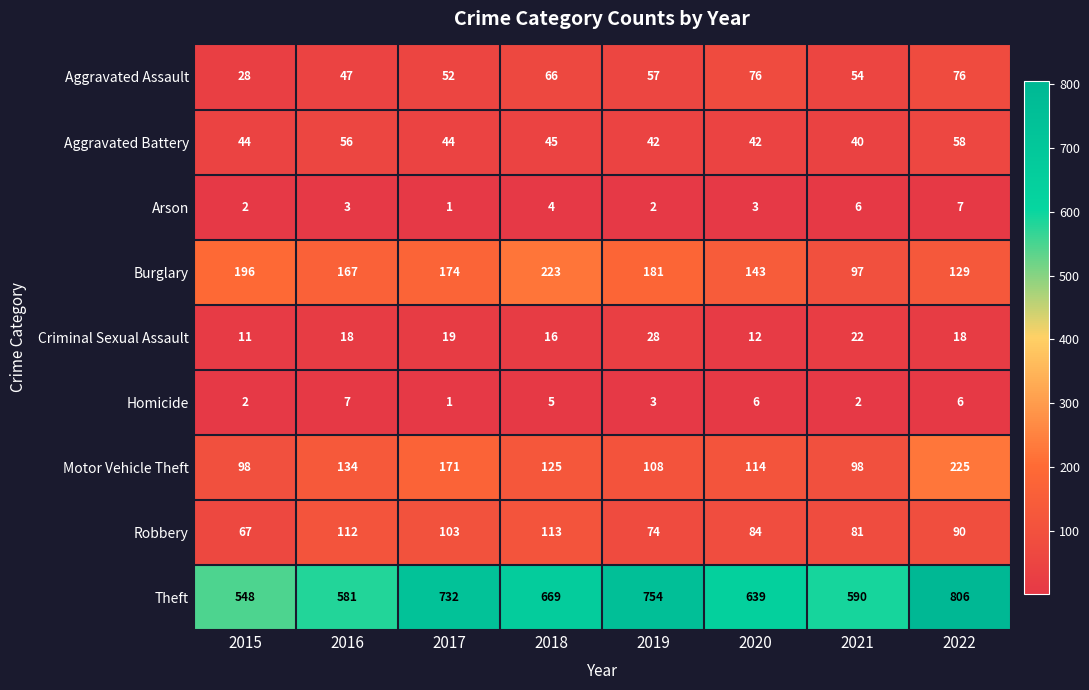

Where is Criminal Sexual Assault nearest to the value 19?

2017